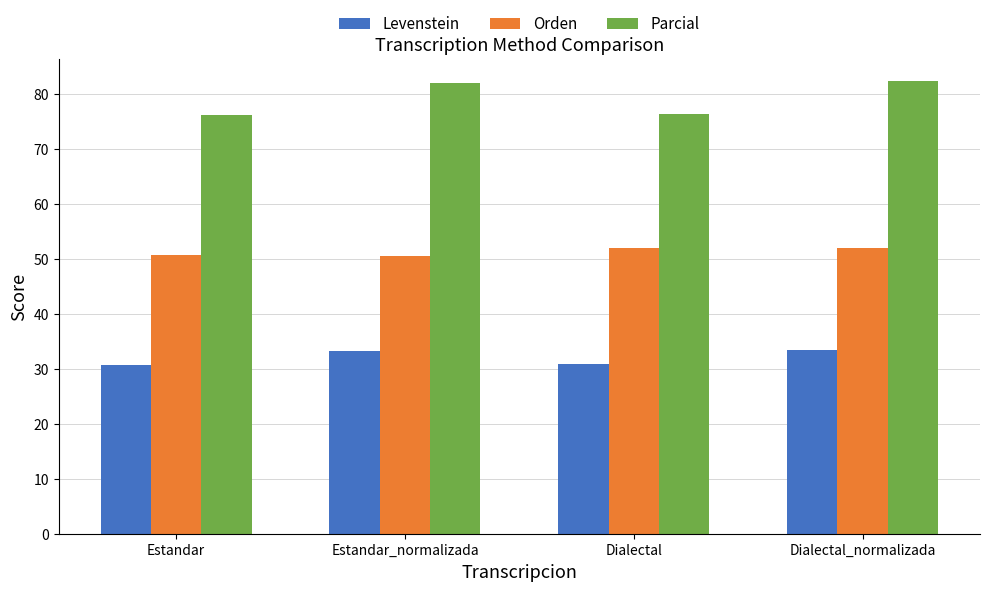

What position from the right is Estandar?

4